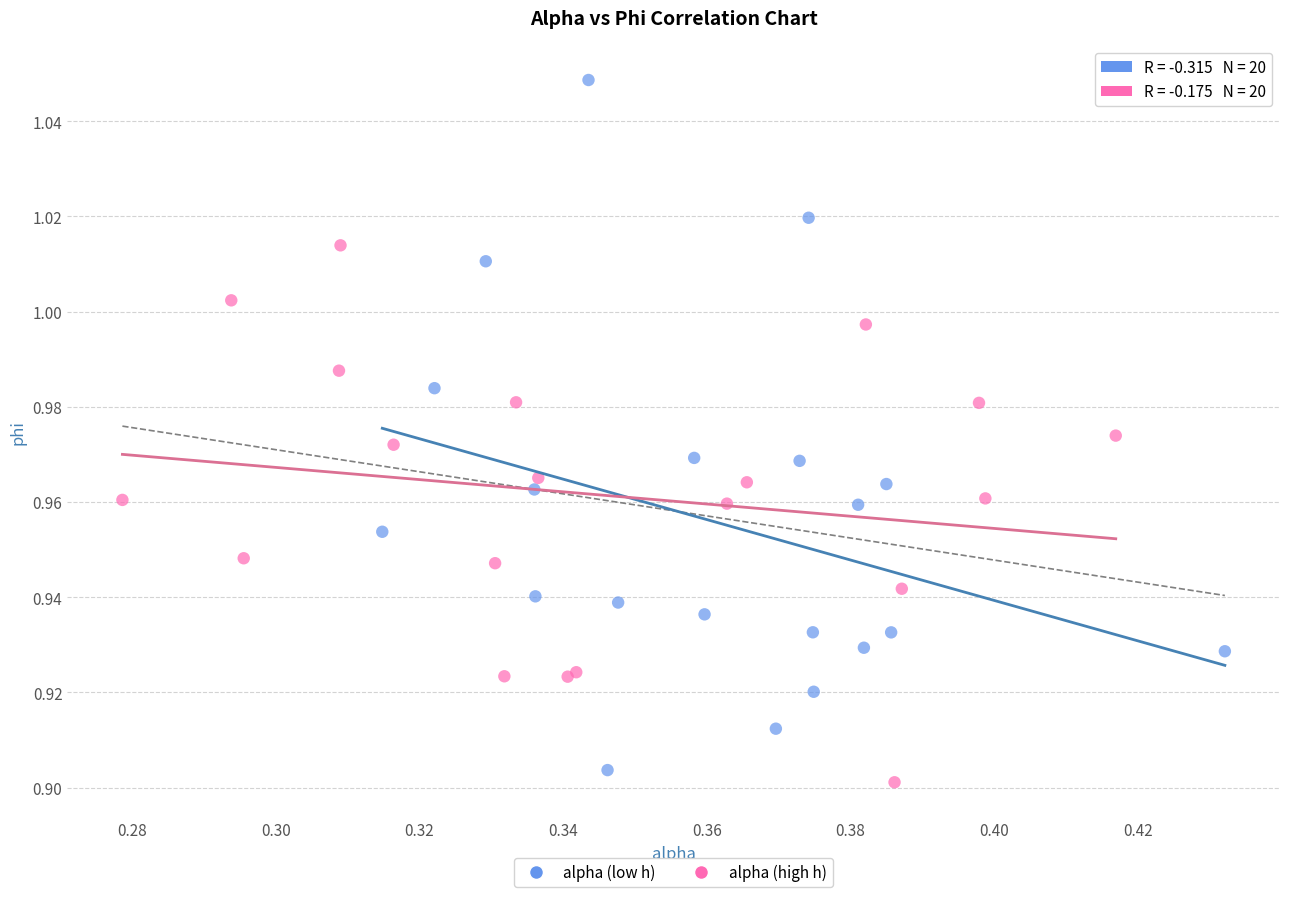

Which series contains the lowest Y value?

alpha (high h)